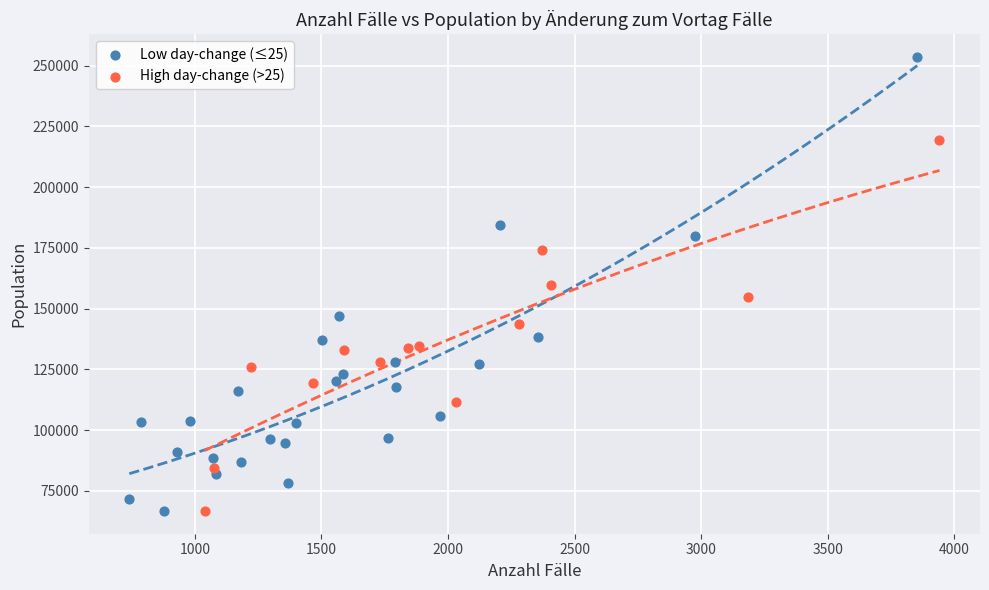

Which series has the largest Y range (max minus min)?

Low day-change (≤25)